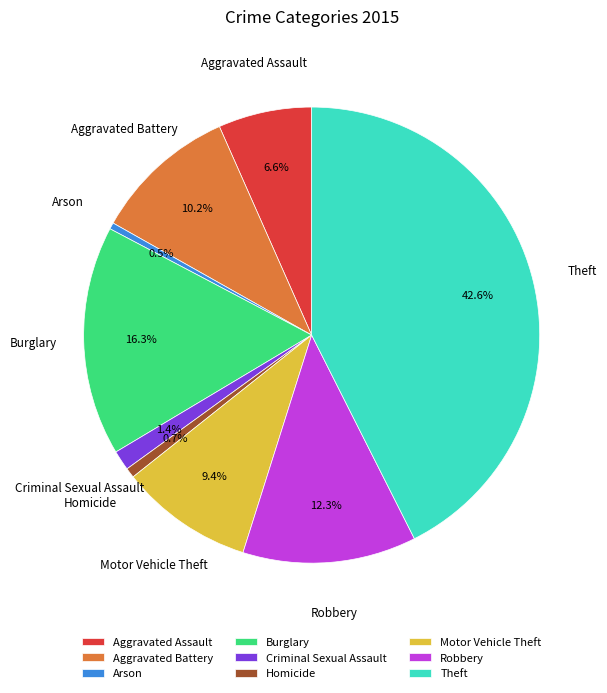

Approximately how many times larger is the value at Motor Vehicle Theft compared to Burglary?

0.6